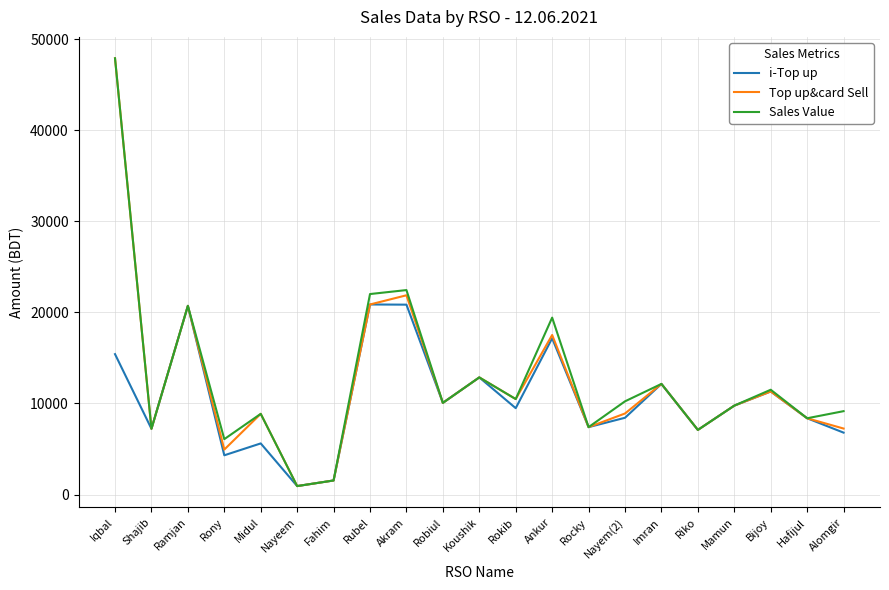

Between Rubel and Nayem(2), which series saw the biggest shift?

i-Top up